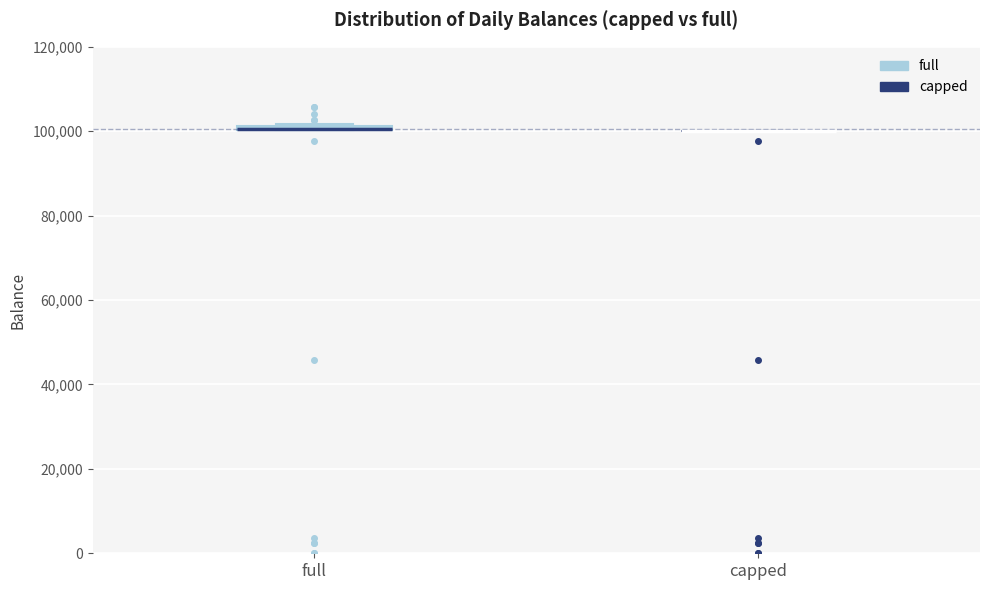

Where is the lower edge of the box for full on the y-axis? The values are not printed on the chart, so give them approximately, as read against the axis.

100000